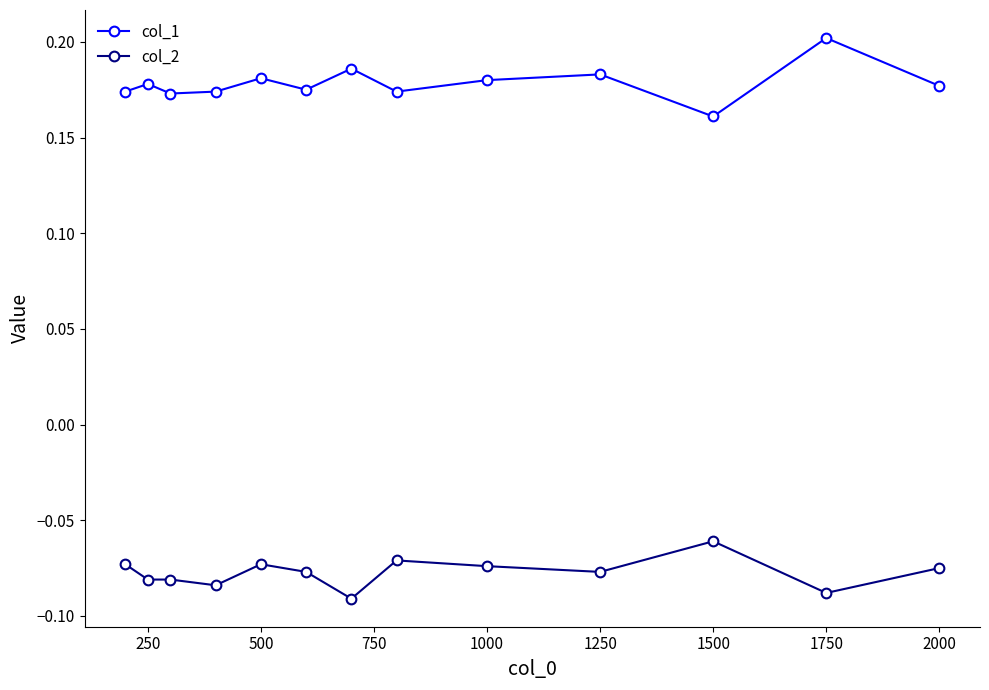

Count the col_1 values in the range 0 to 1.

13